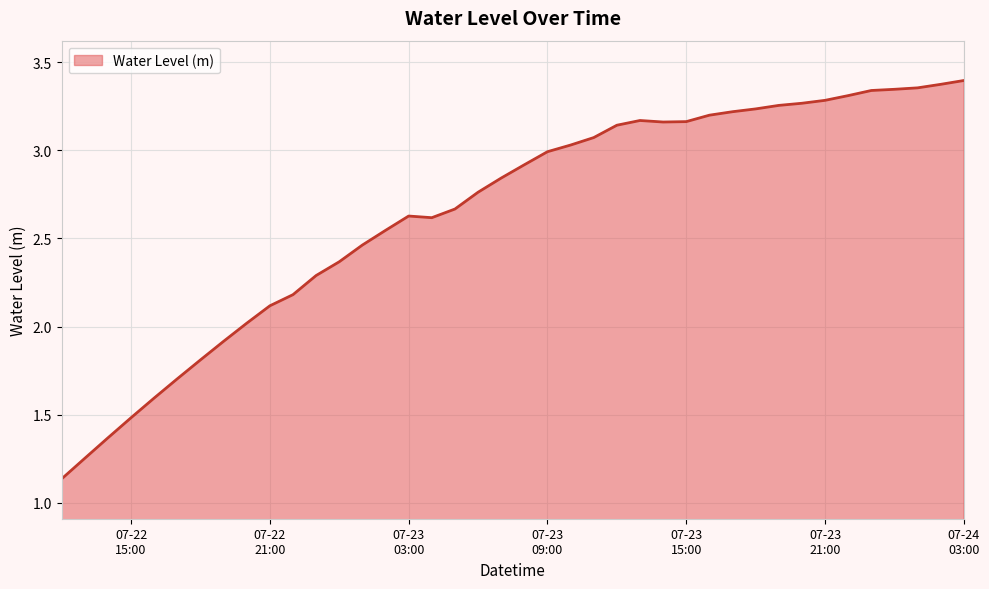

How many lines are shown in the chart?

1